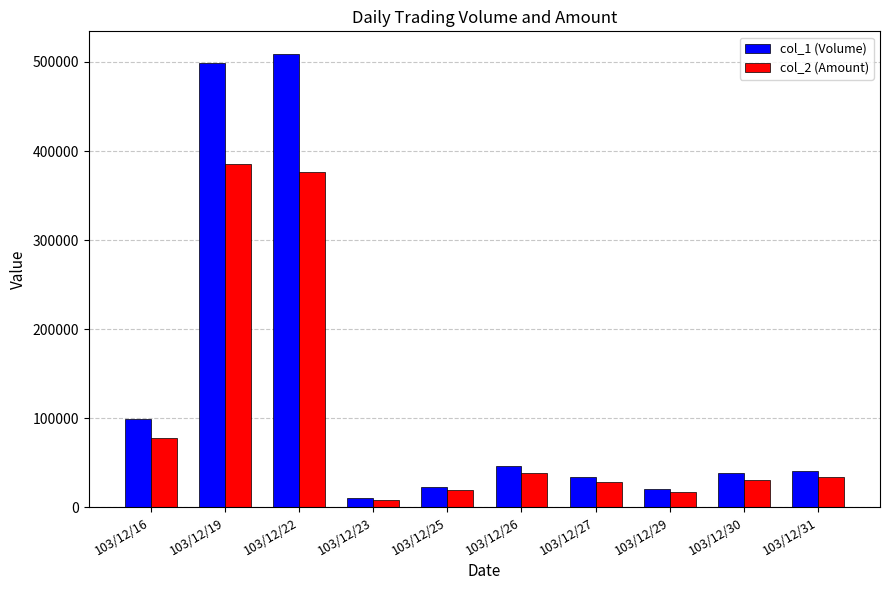

Between 103/12/16 and 103/12/22, which series saw the biggest shift?

col_1 (Volume)